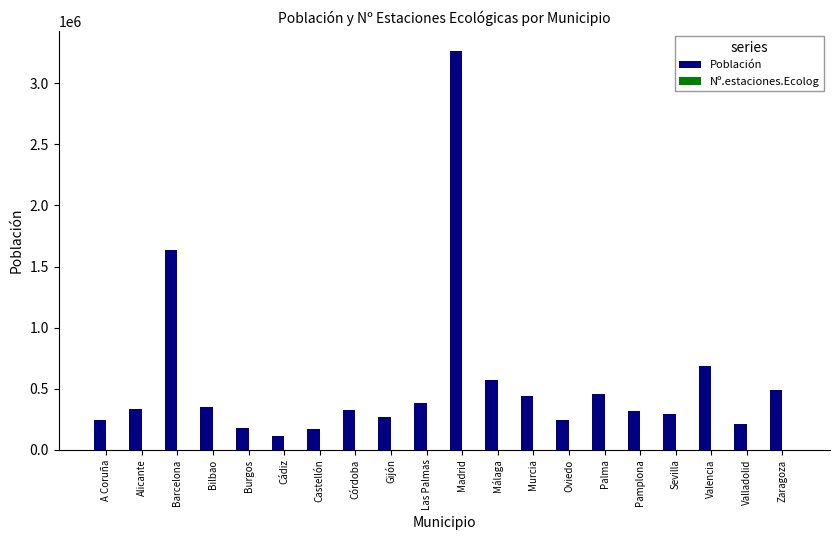

The value of Población at Oviedo is 241085. True or false?

True